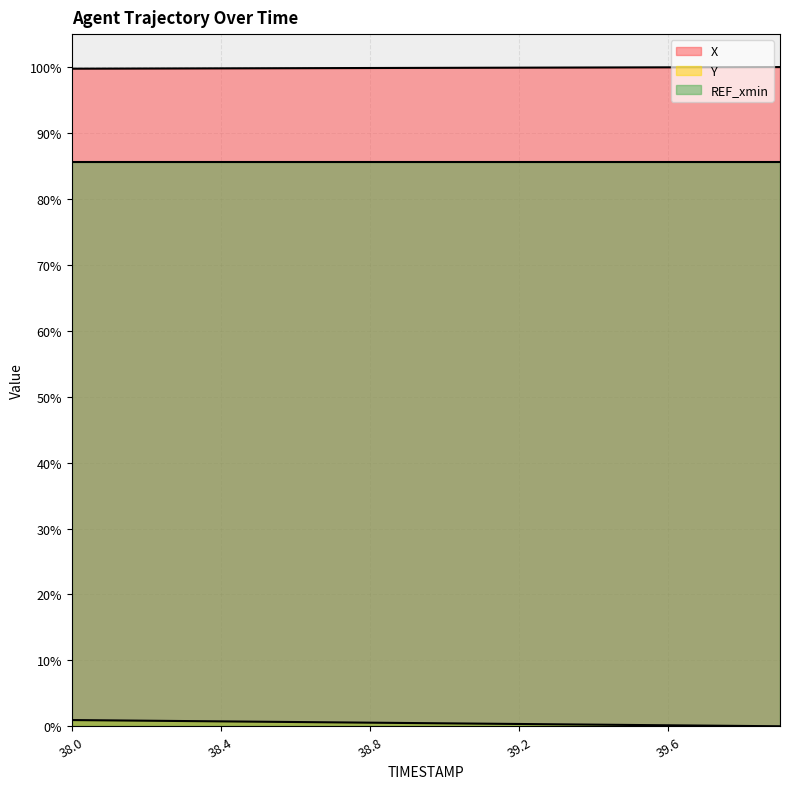

Between 39.5 and 39.1, which is larger?

39.5